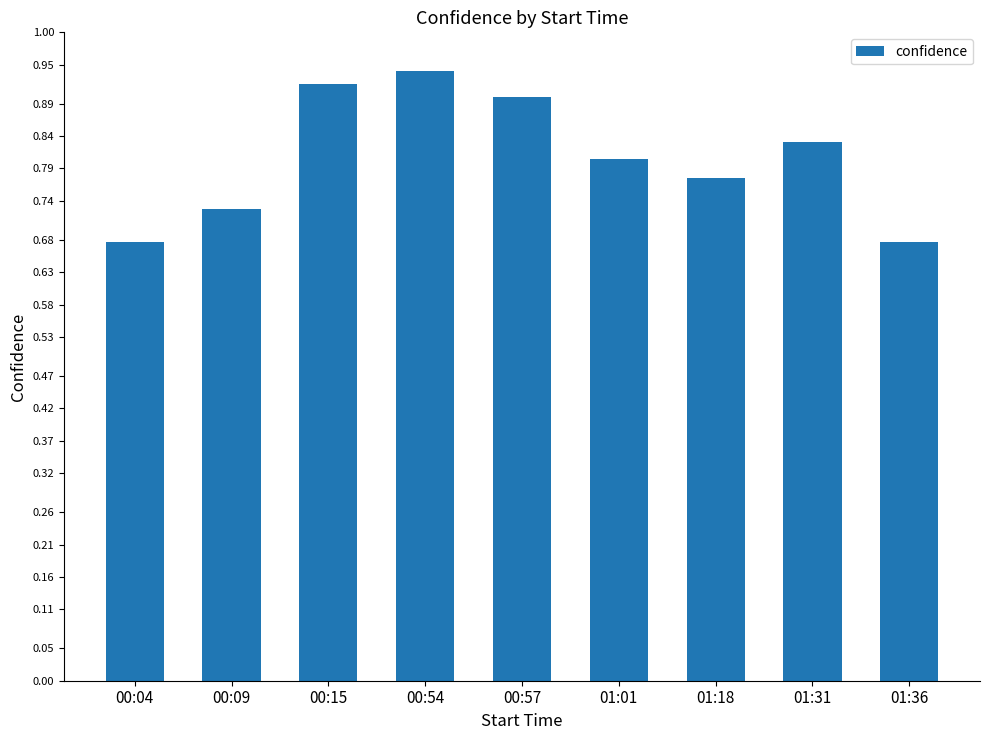

How many values are between 0 and 1?

9